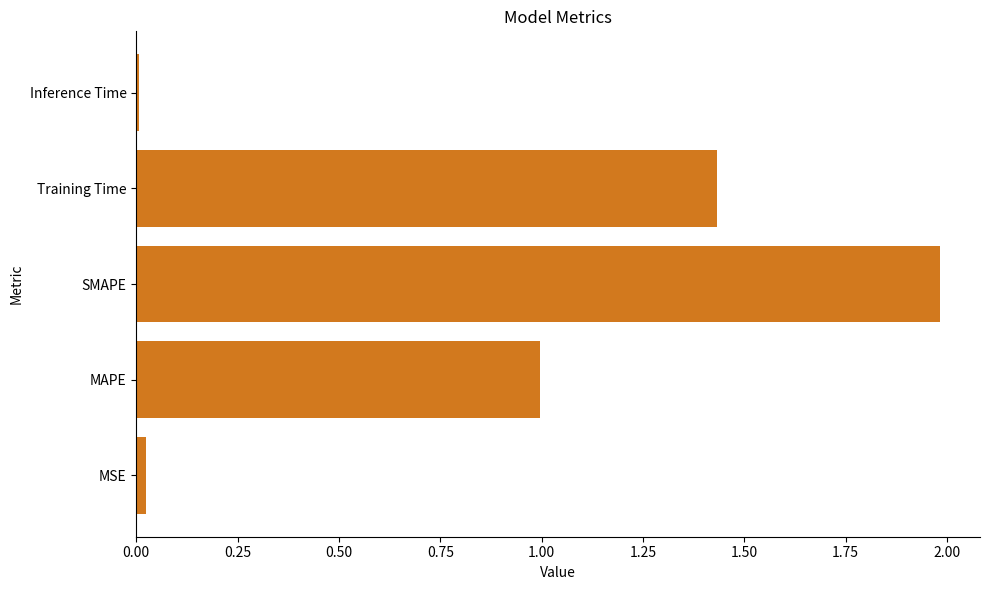

The chart shows a value of 2.0 at SMAPE. True or false?

True